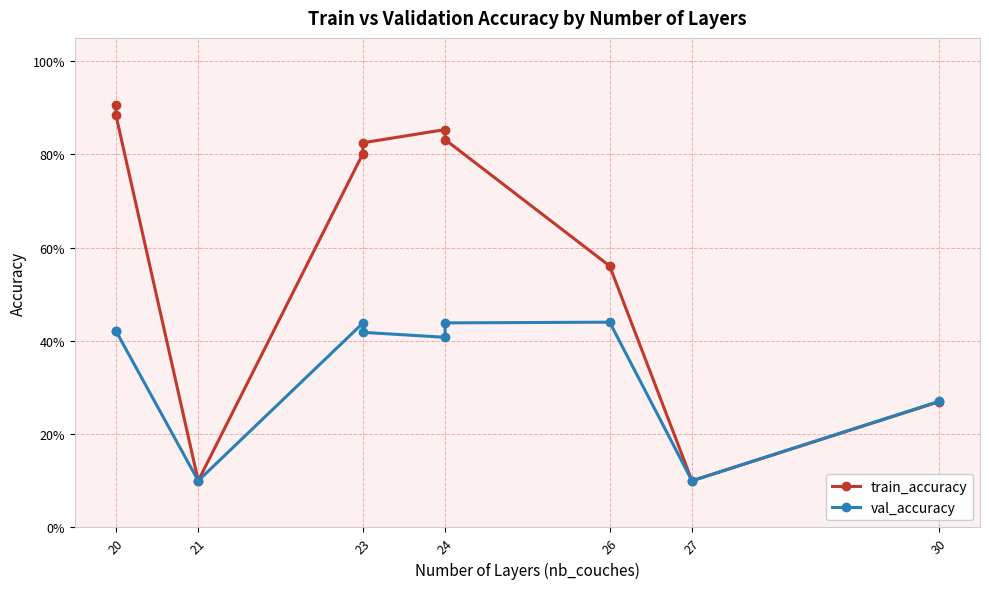

Reading left to right, what are all the values shown in this chart?

train_accuracy: 0.9	0.9	0.1	0.8	0.8	0.9	0.8	0.6	0.1	0.3
val_accuracy: 0.4	0.4	0.1	0.4	0.4	0.4	0.4	0.4	0.1	0.3